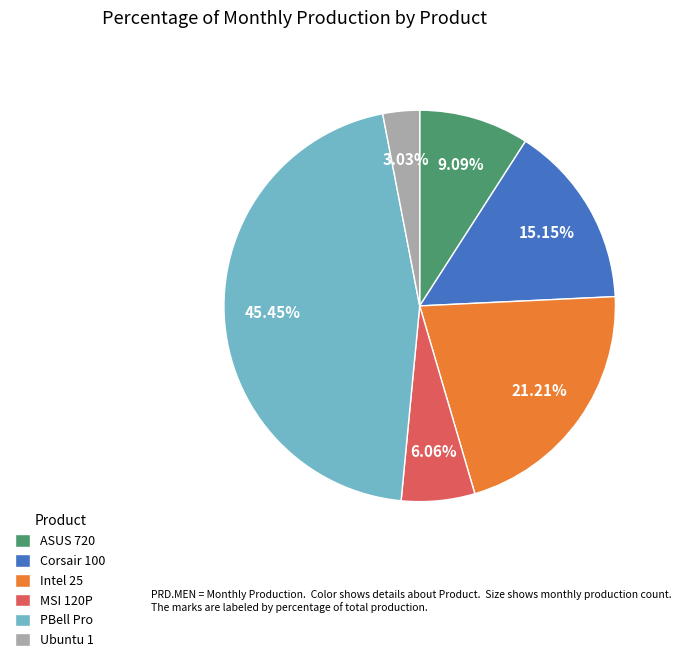

How many slices are in this pie chart?

6